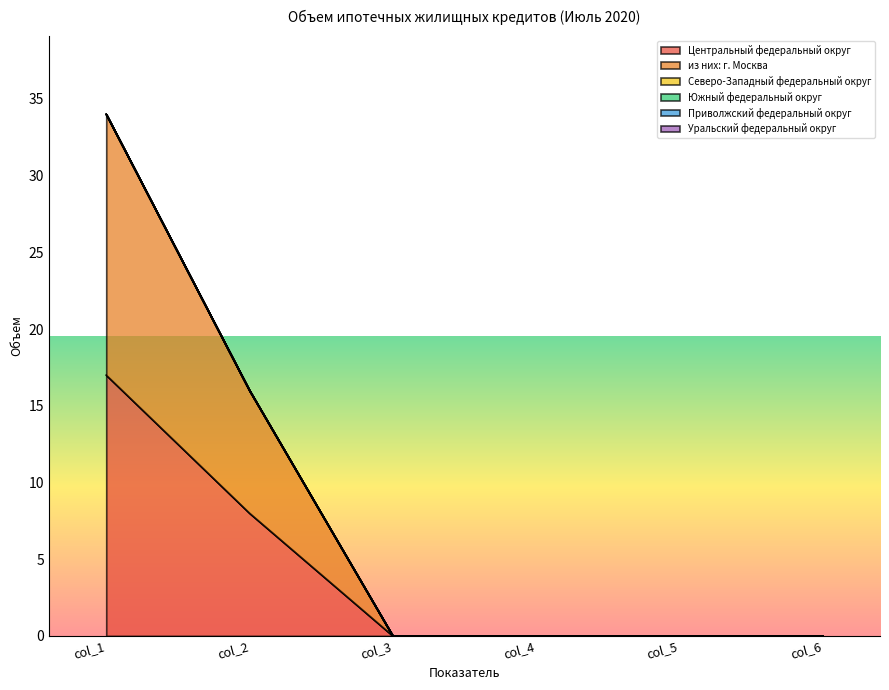

Rank the categories by Северо-Западный федеральный округ value from highest to lowest.

col_1, col_2, col_3, col_4, col_5, col_6